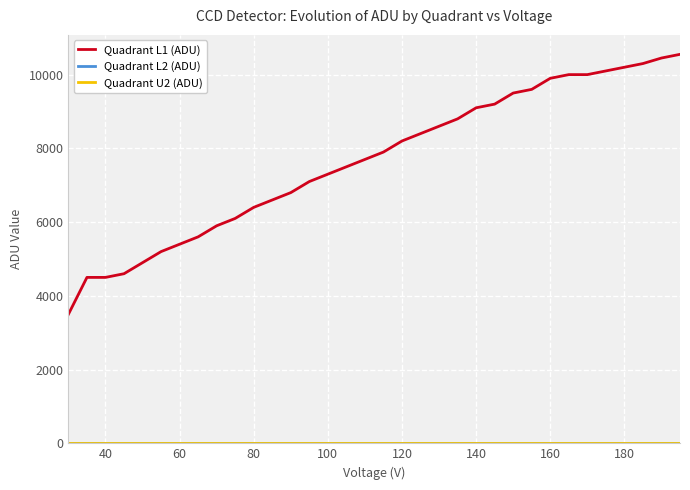

What is the difference between the maximum and minimum values in the Quadrant L1 (ADU) series?

7050